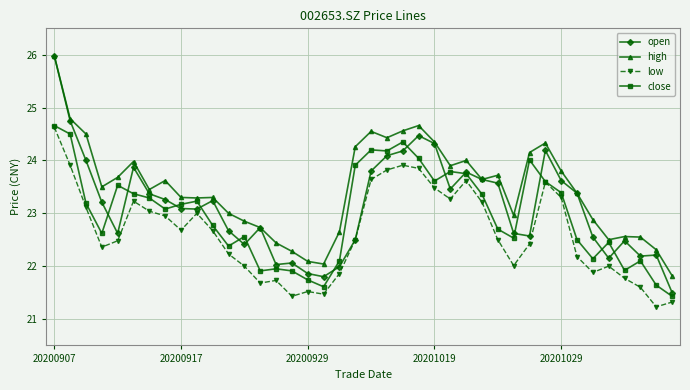

List the series in order of their overall mean, highest first.

high, open, close, low